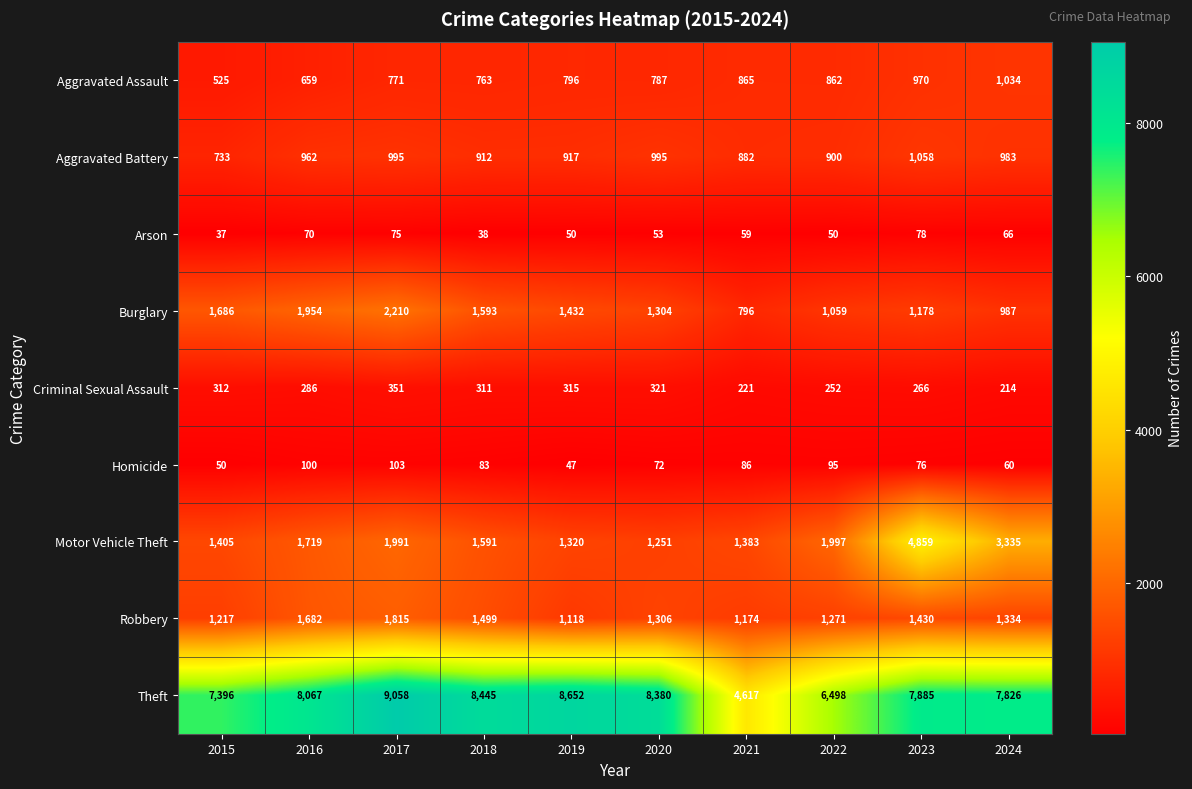

True or false: Burglary has a value of 1339 at 2024.

False